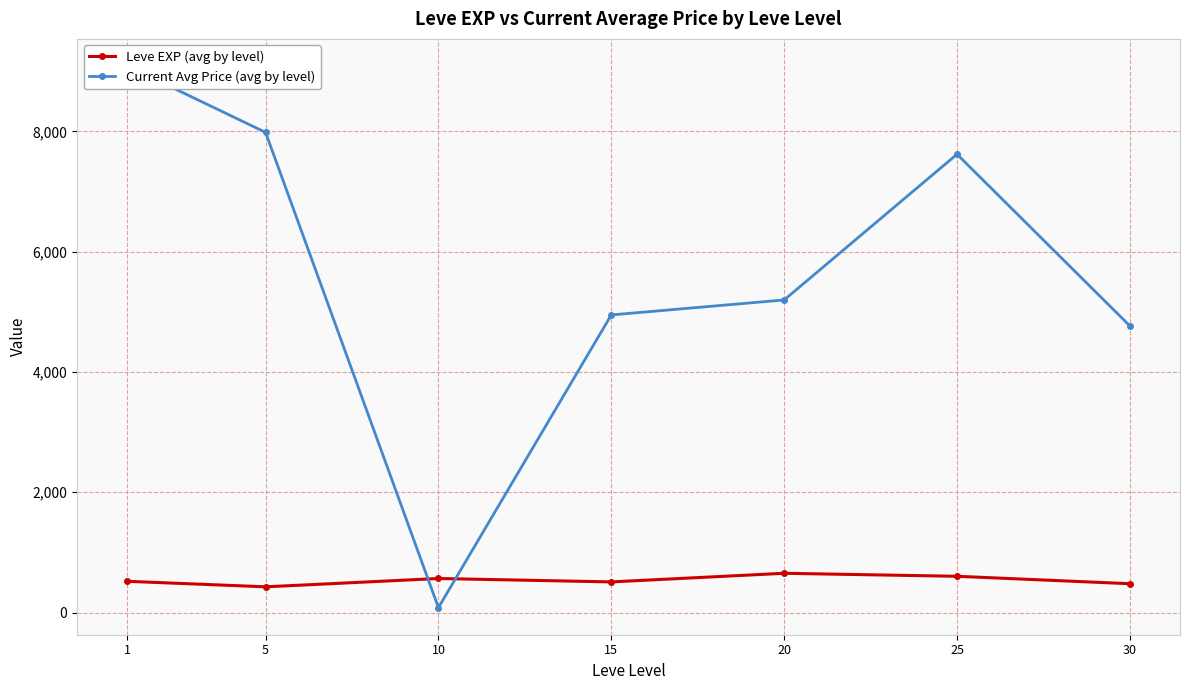

What is the difference between the second highest and minimum values in the Current Avg Price (avg by level) series?

7900.0